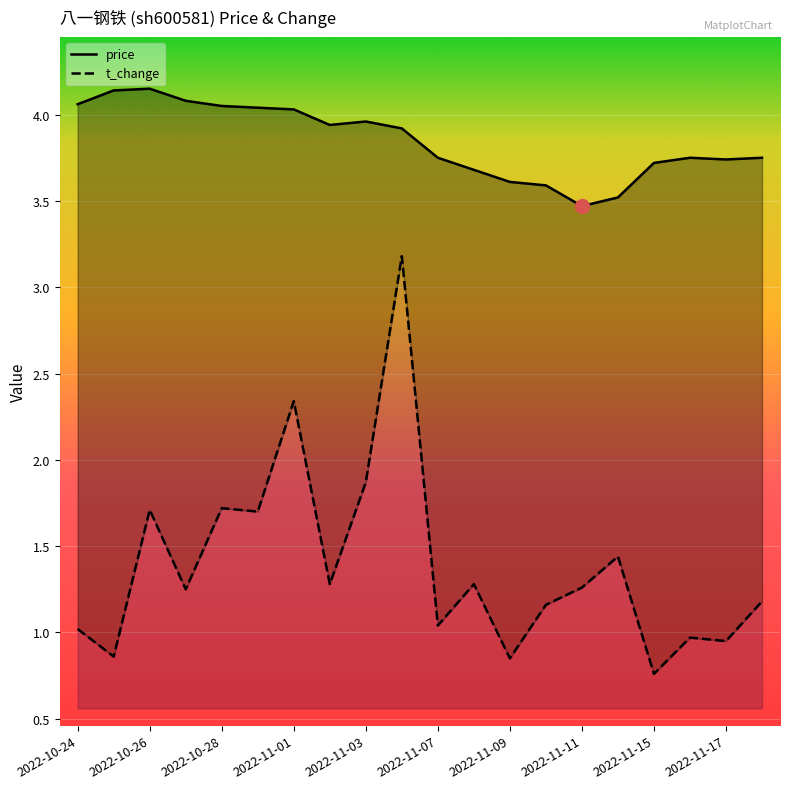

List the series in order of their overall mean, lowest first.

t_change, price